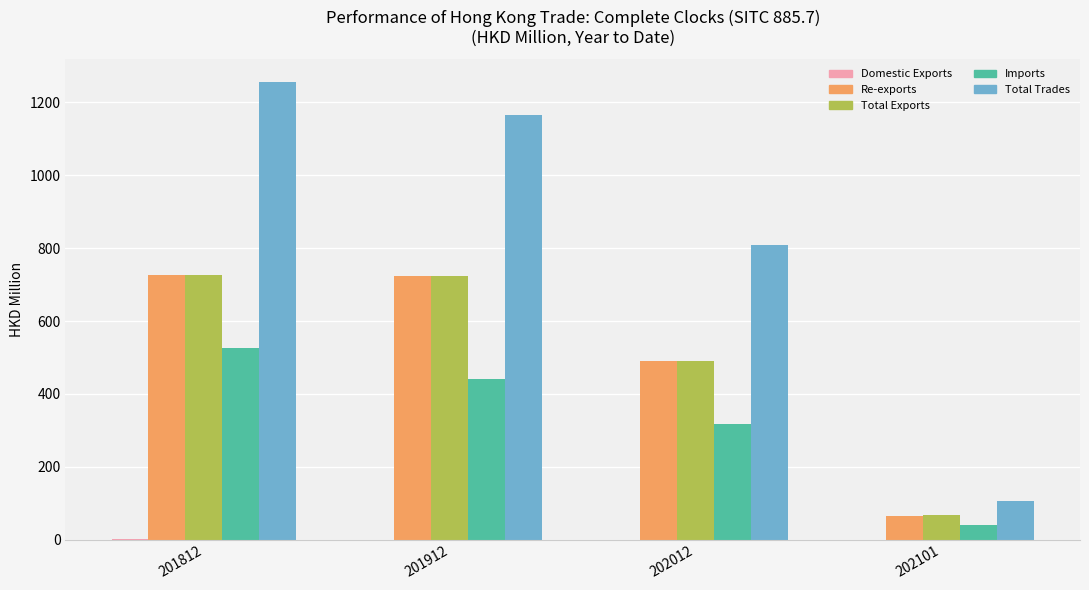

Is the value of Imports at 201912 greater than the value of Re-exports at 202101?

Yes